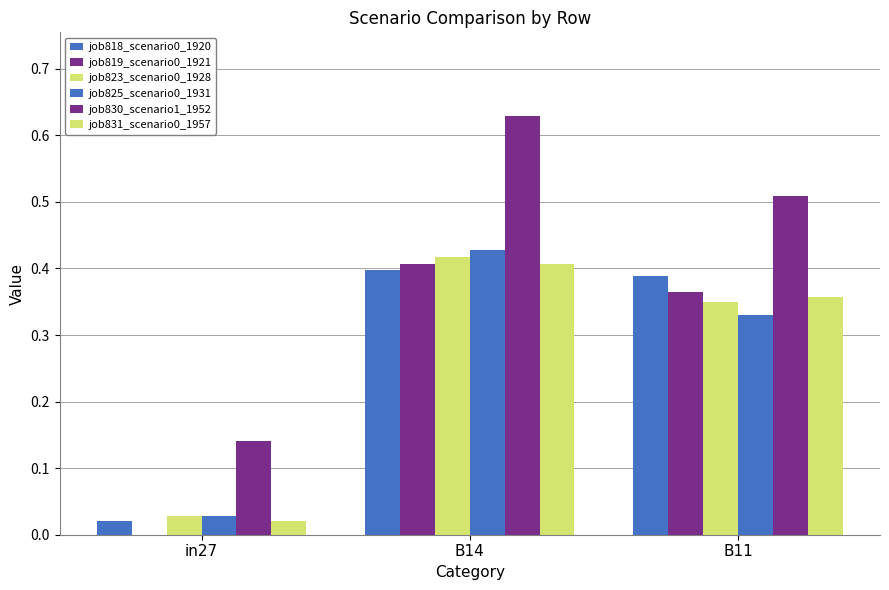

What is the total value across all series at in27?

0.2